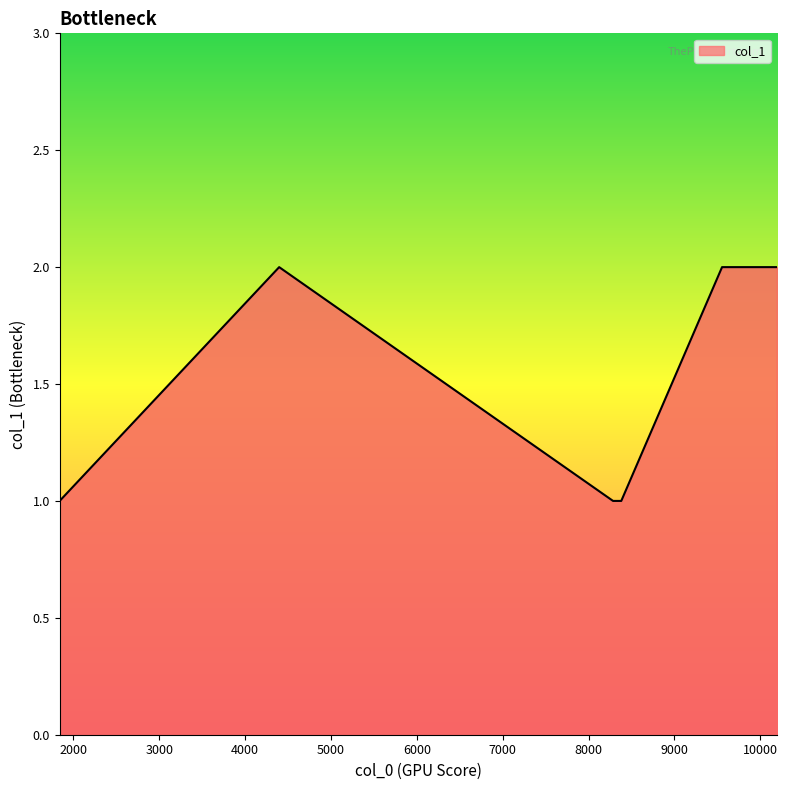

True or false: there are more than 2 points higher than both neighbors.

False